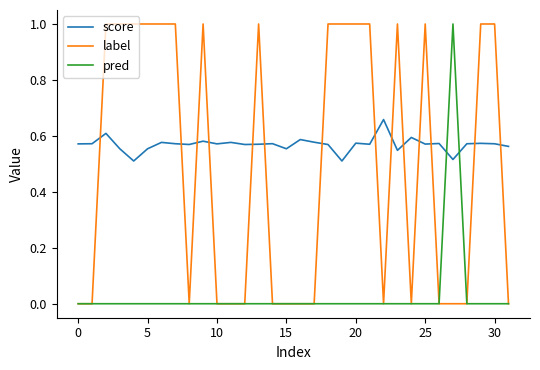

What is the maximum value for label?

1.0